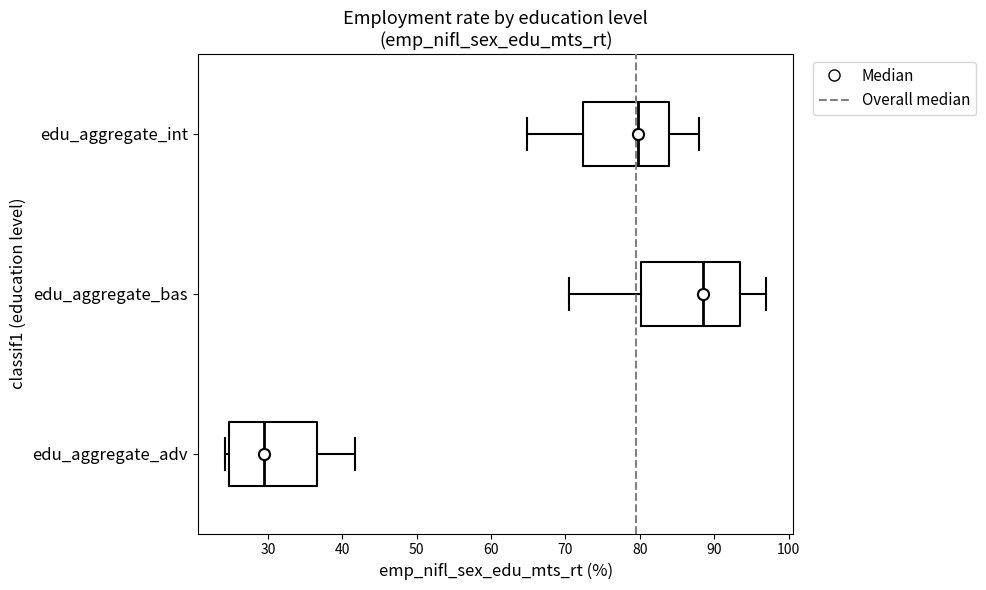

Reading bottom to top, transcribe this box plot: for each box, give where its median line is, the range the box spans, and where its two whiskers end, as read against the x-axis. The values are not printed on the chart, so give them approximately, as read against the axis.

edu_aggregate_adv: median 29, box 25 to 37, whiskers 24 to 42
edu_aggregate_bas: median 88, box 80 to 93, whiskers 70 to 97
edu_aggregate_int: median 80, box 72 to 84, whiskers 65 to 88